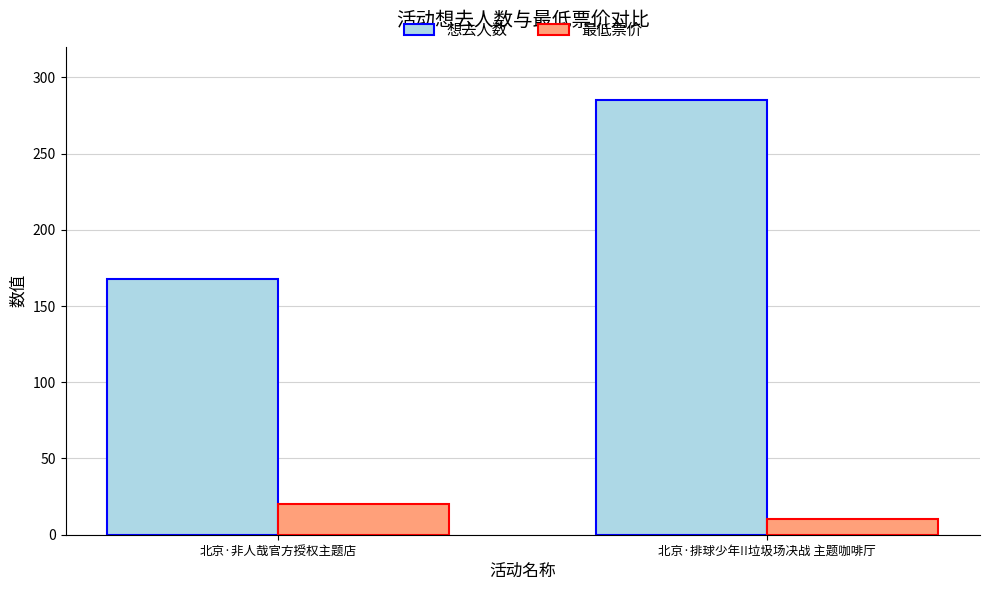

True or false: 想去人数 has a value of 279 at 北京·非人哉官方授权主题店.

False